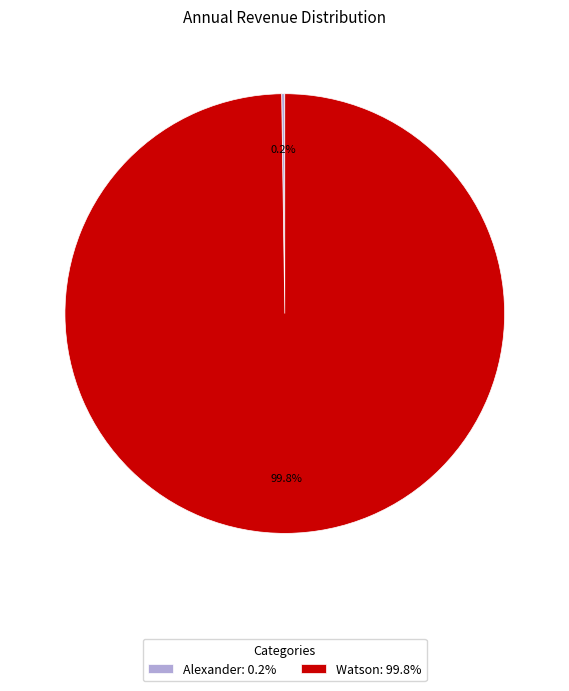

What portion of the pie excludes Watson: 99.8%?

0.2%